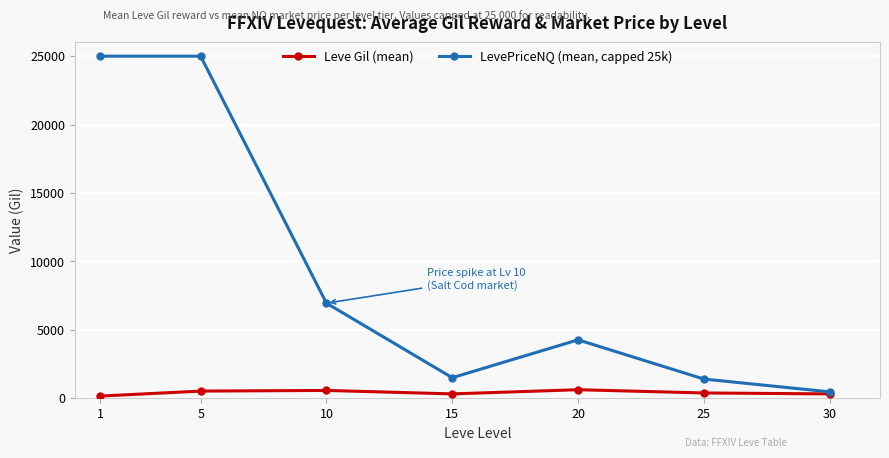

What is the total value across all series at 20?

4901.9